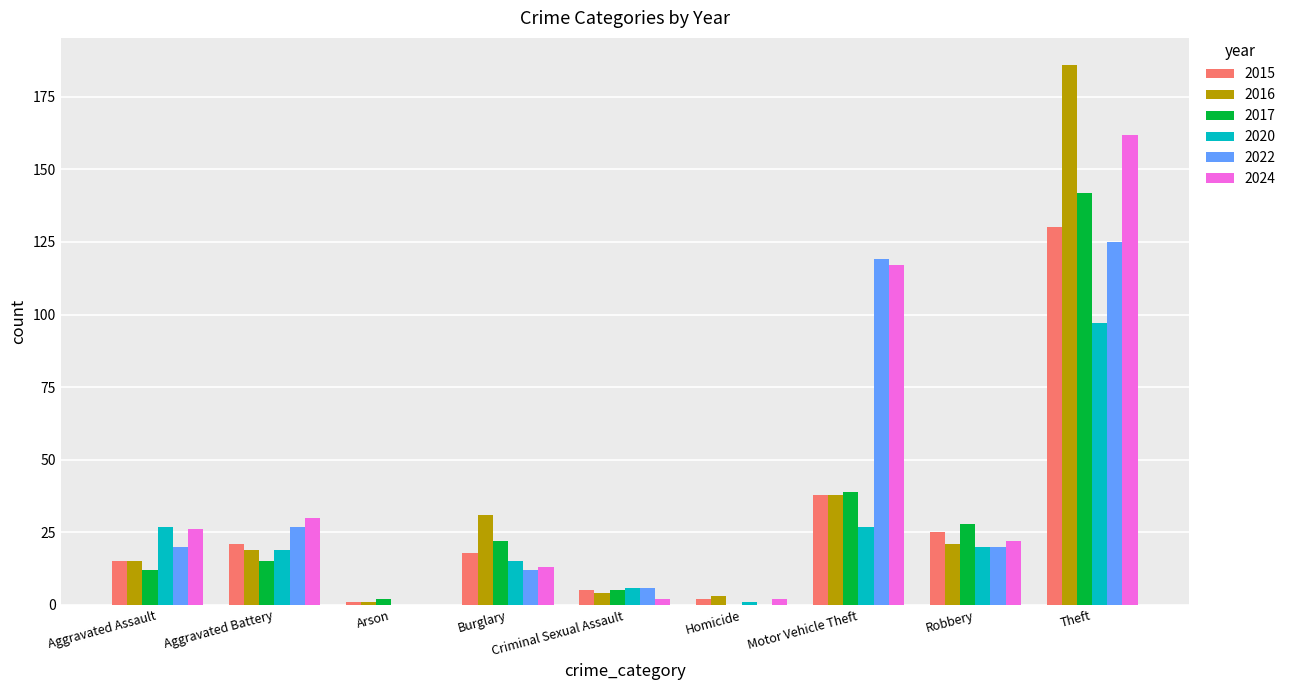

Does the chart contain stacked bars?

No